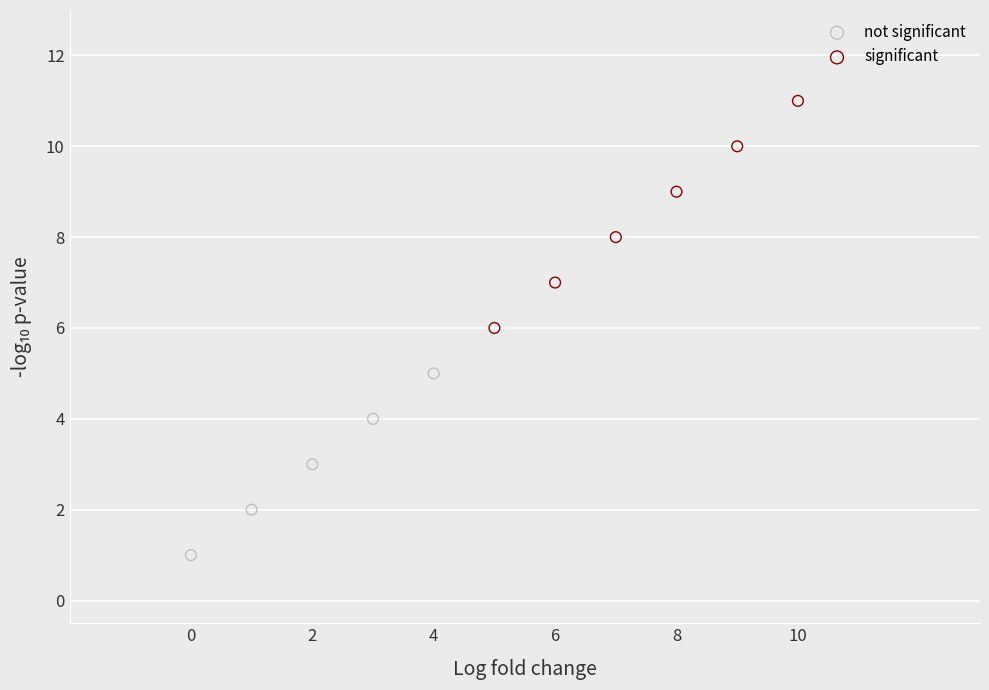

Which series contains the highest Y value?

significant